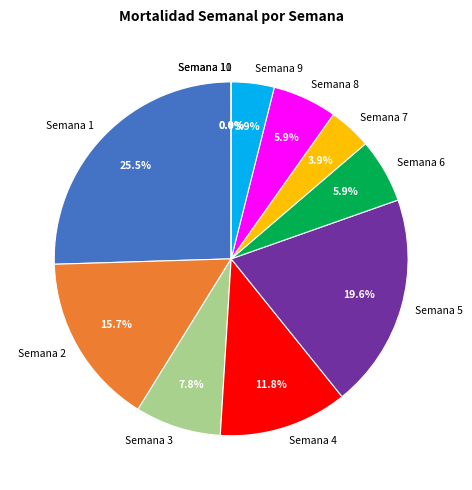

Which category has the biggest portion of the pie?

Semana 1